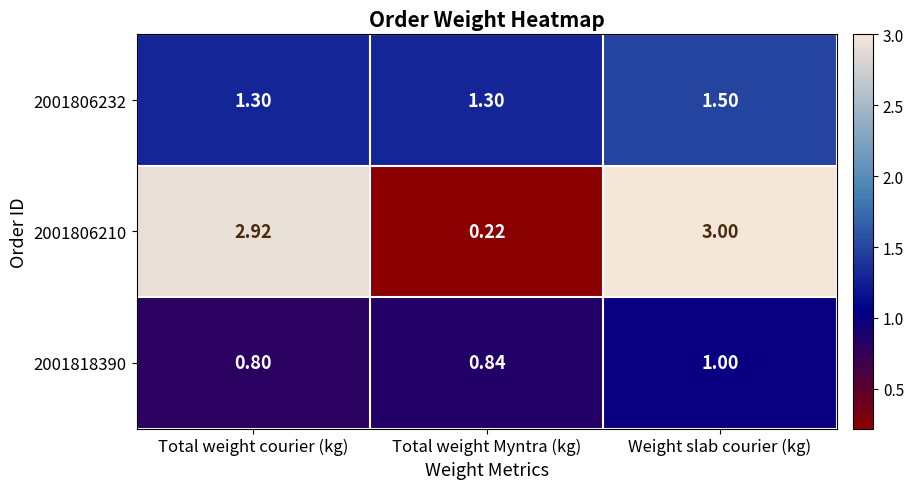

What is the total value across all series at Total weight courier (kg)?

5.0